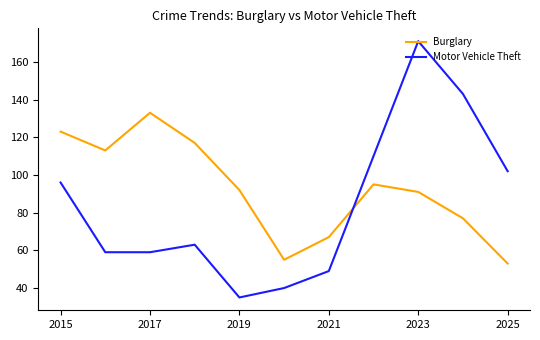

Does the chart have visible grid lines?

No